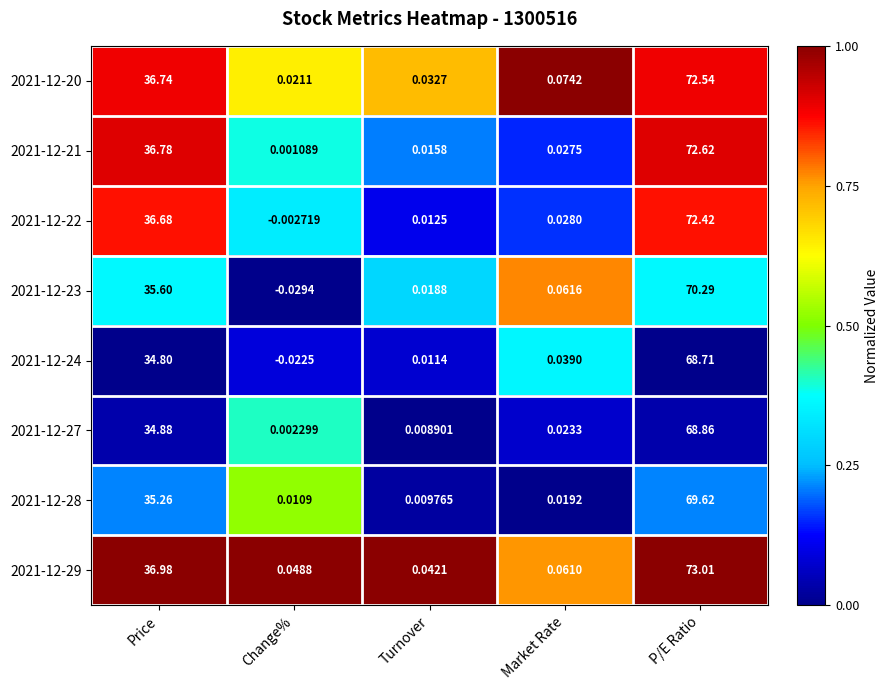

Between Price and P/E Ratio, which series saw the biggest shift?

2021-12-29